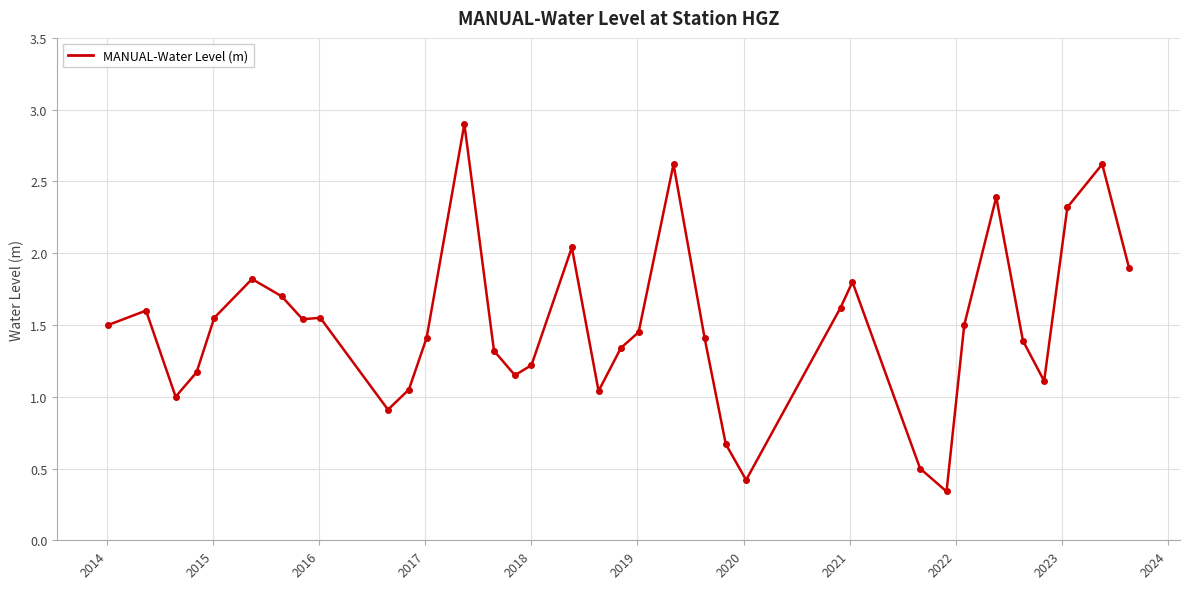

What is the maximum value shown in the chart?

2.9